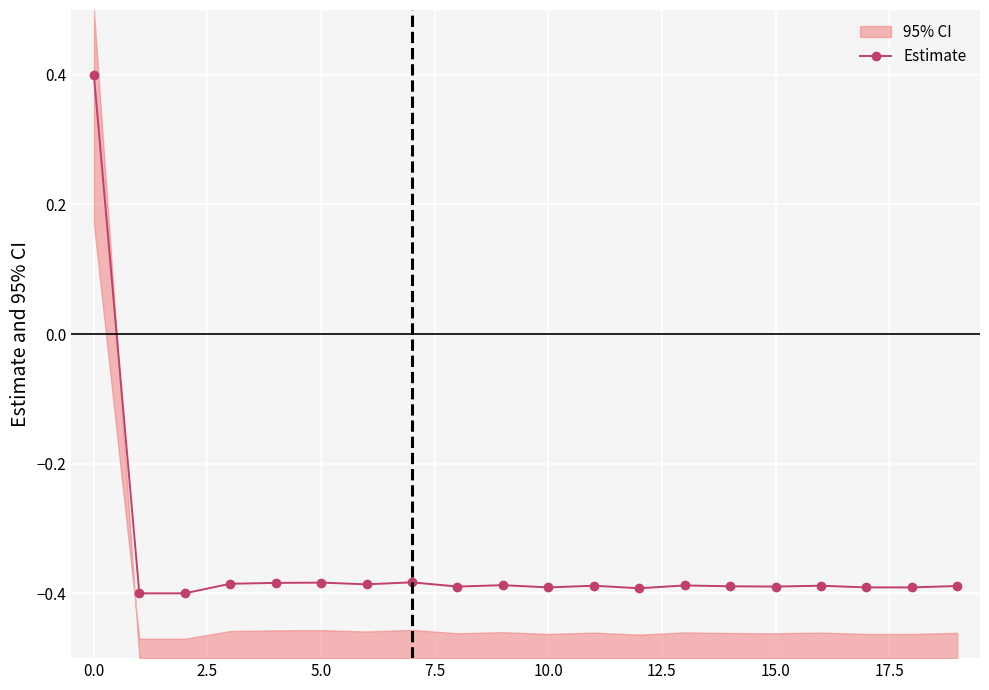

What is the minimum value shown in the chart?

-0.4